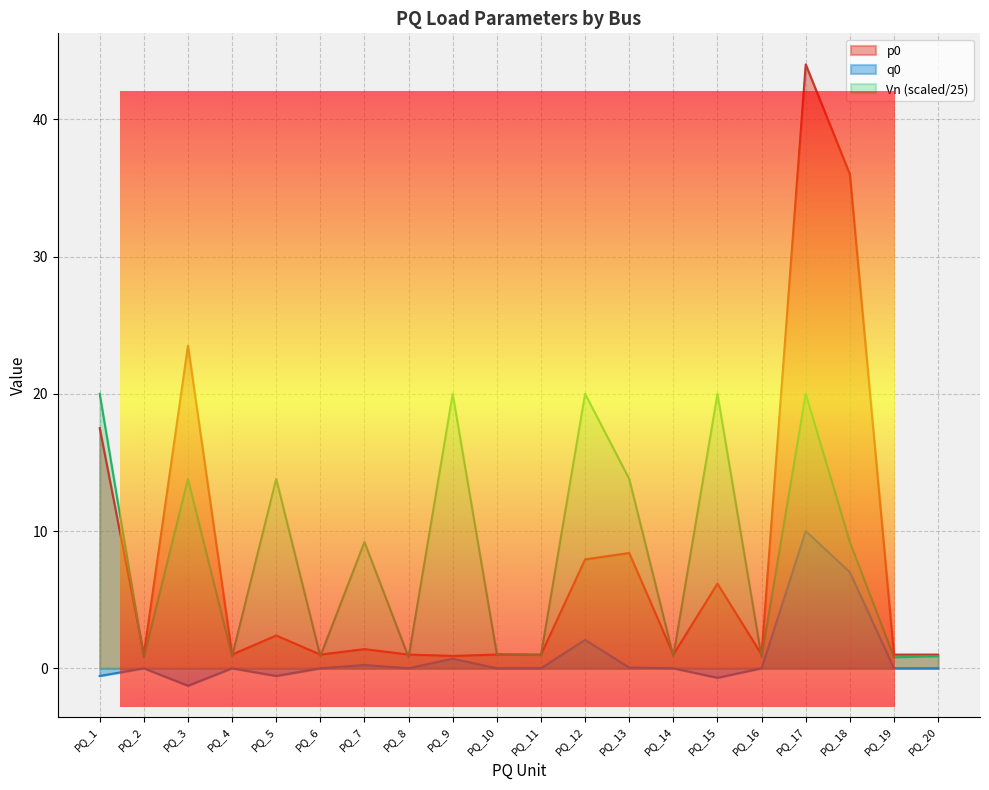

Which has a higher value, PQ_7 or PQ_14?

PQ_7